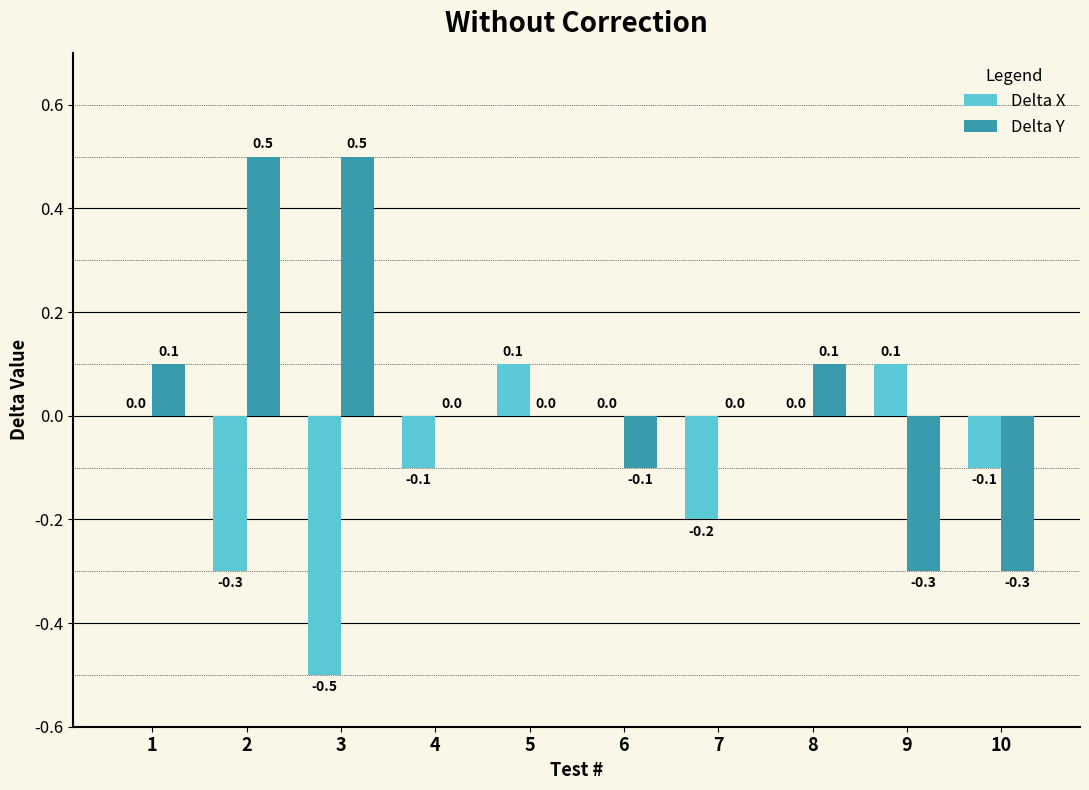

Is it true that Delta X equals -0.2 at 4?

False